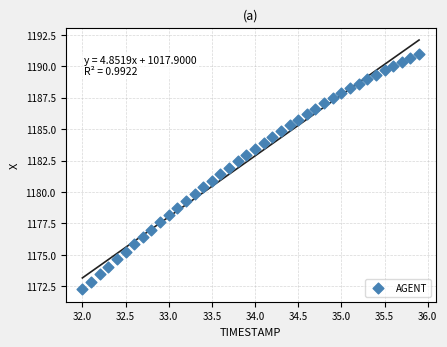

What is the range of X values (max minus min)?

3.9